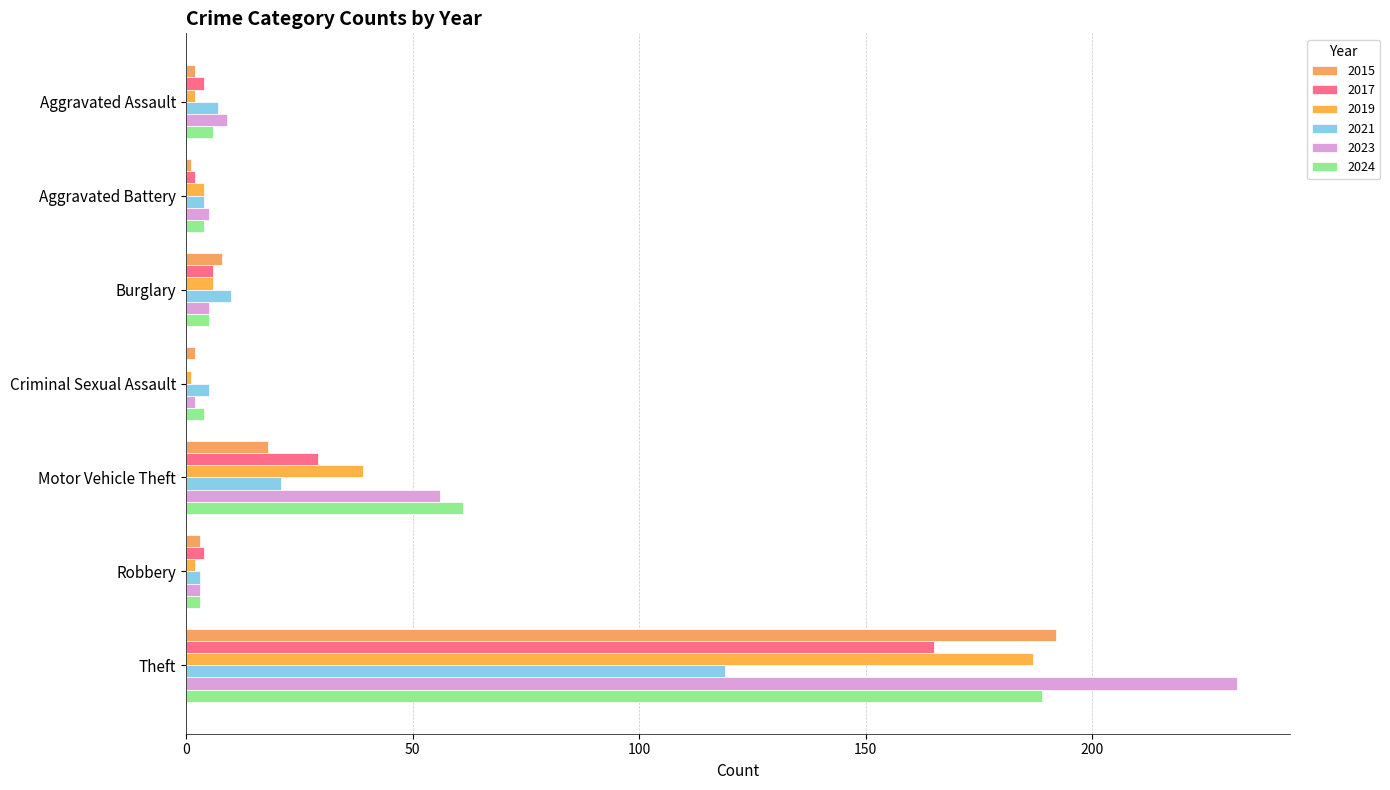

Is it true that 2015 equals 1 at Aggravated Battery?

True